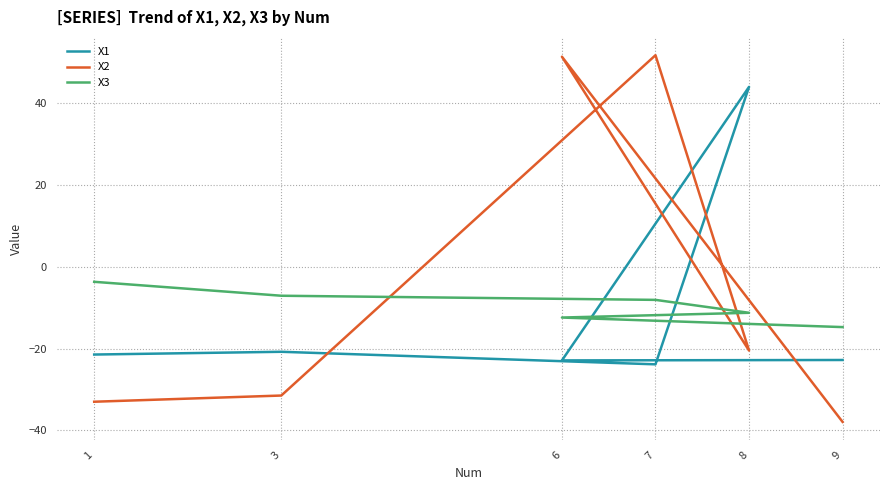

What position from the left is 1?

1